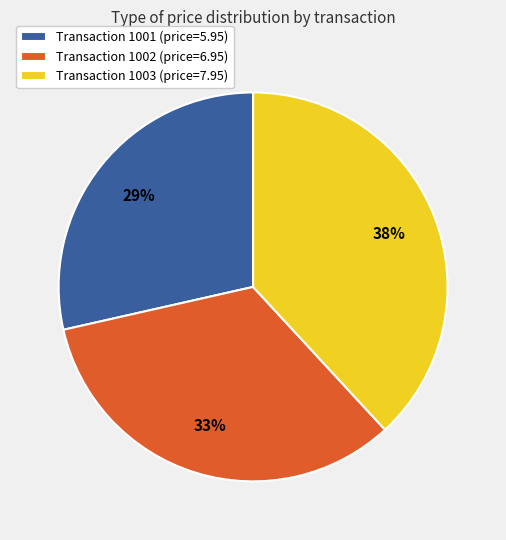

Combined, do Transaction 1002 (price=6.95) and Transaction 1003 (price=7.95) account for over 50%?

Yes